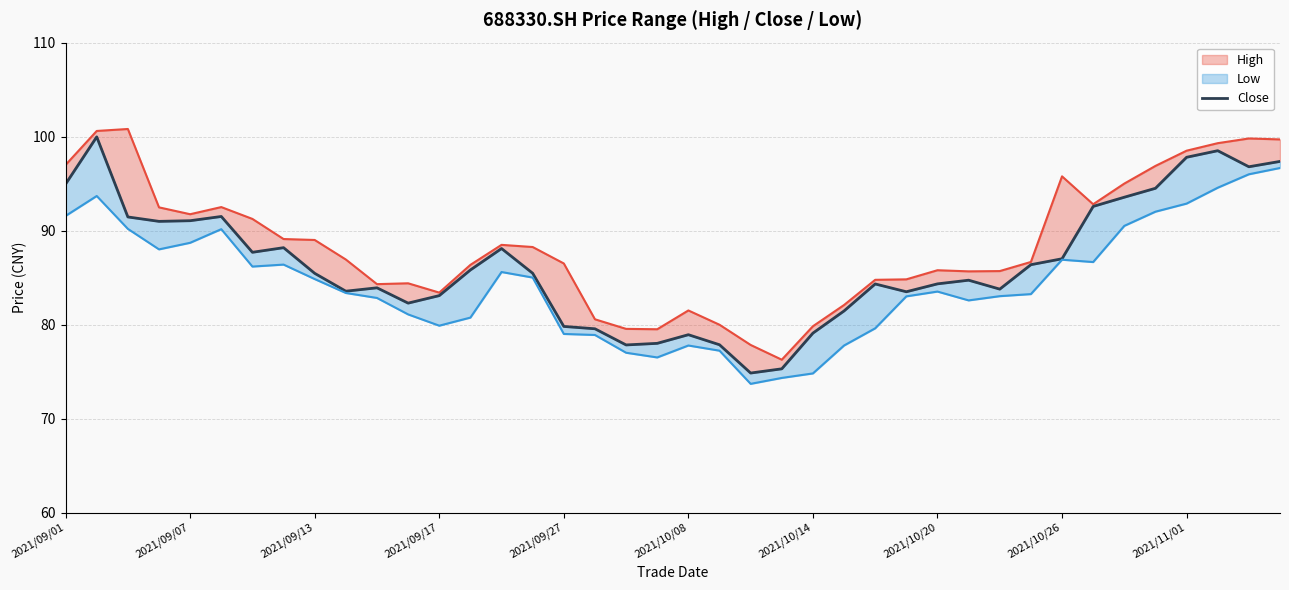

True or false: high_line has more than 2 interior local peaks.

True